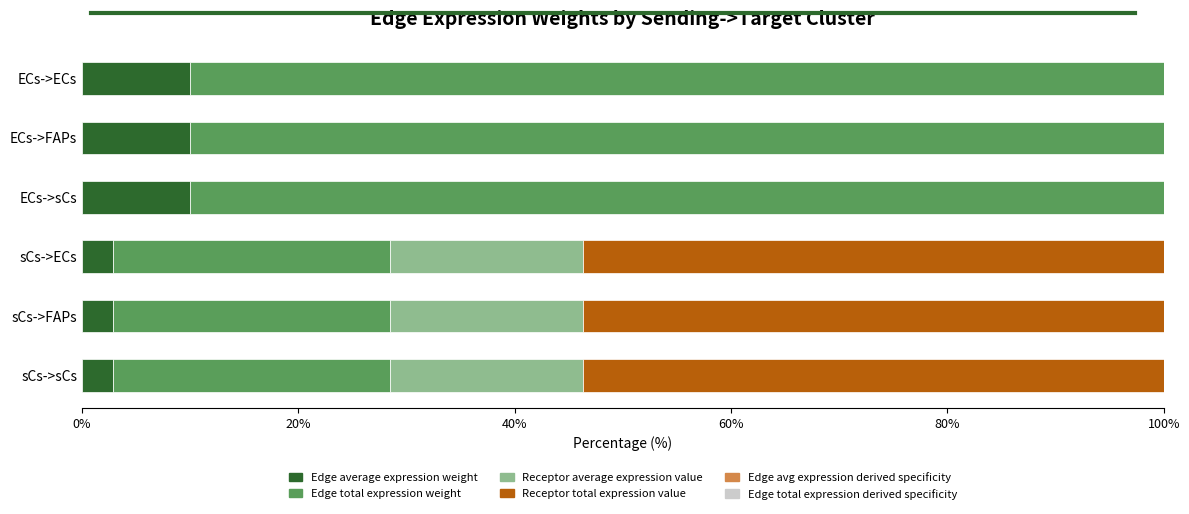

What is the value of the Edge average expression weight bar at the 2nd from the left?

10.0